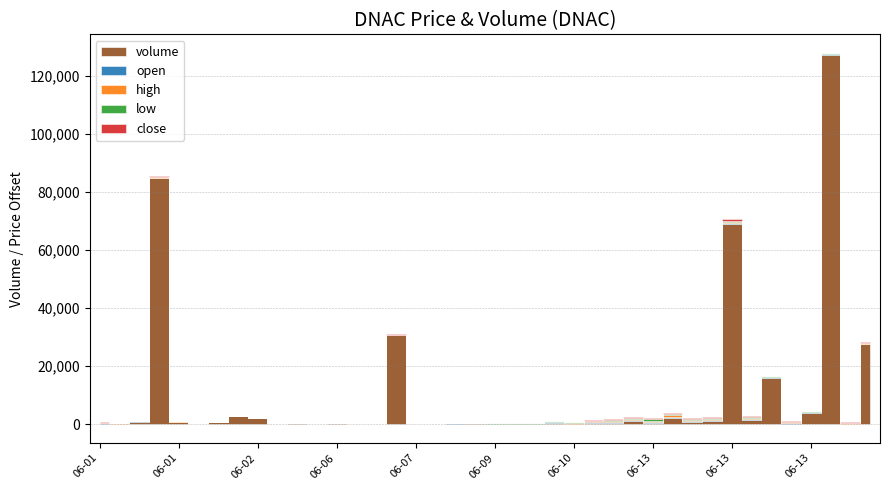

Rank the categories by open value from lowest to highest.

2022-06-03, 2022-06-01, 2022-06-02, 2022-06-02, 2022-06-02, 2022-06-06, 2022-06-06, 2022-06-06, 2022-06-01, 2022-06-08, 2022-06-06, 2022-06-07, 2022-06-01, 2022-06-01, 2022-06-07, 2022-06-08, 2022-06-09, 2022-06-09, 2022-06-01, 2022-06-01, 2022-06-10, 2022-06-13, 2022-06-10, 2022-06-01, 2022-06-13, 2022-06-13, 2022-06-13, 2022-06-10, 2022-06-10, 2022-06-13, 2022-06-10, 2022-06-13, 2022-06-10, 2022-06-10, 2022-06-13, 2022-06-13, 2022-06-13, 2022-06-13, 2022-06-13, 2022-06-13